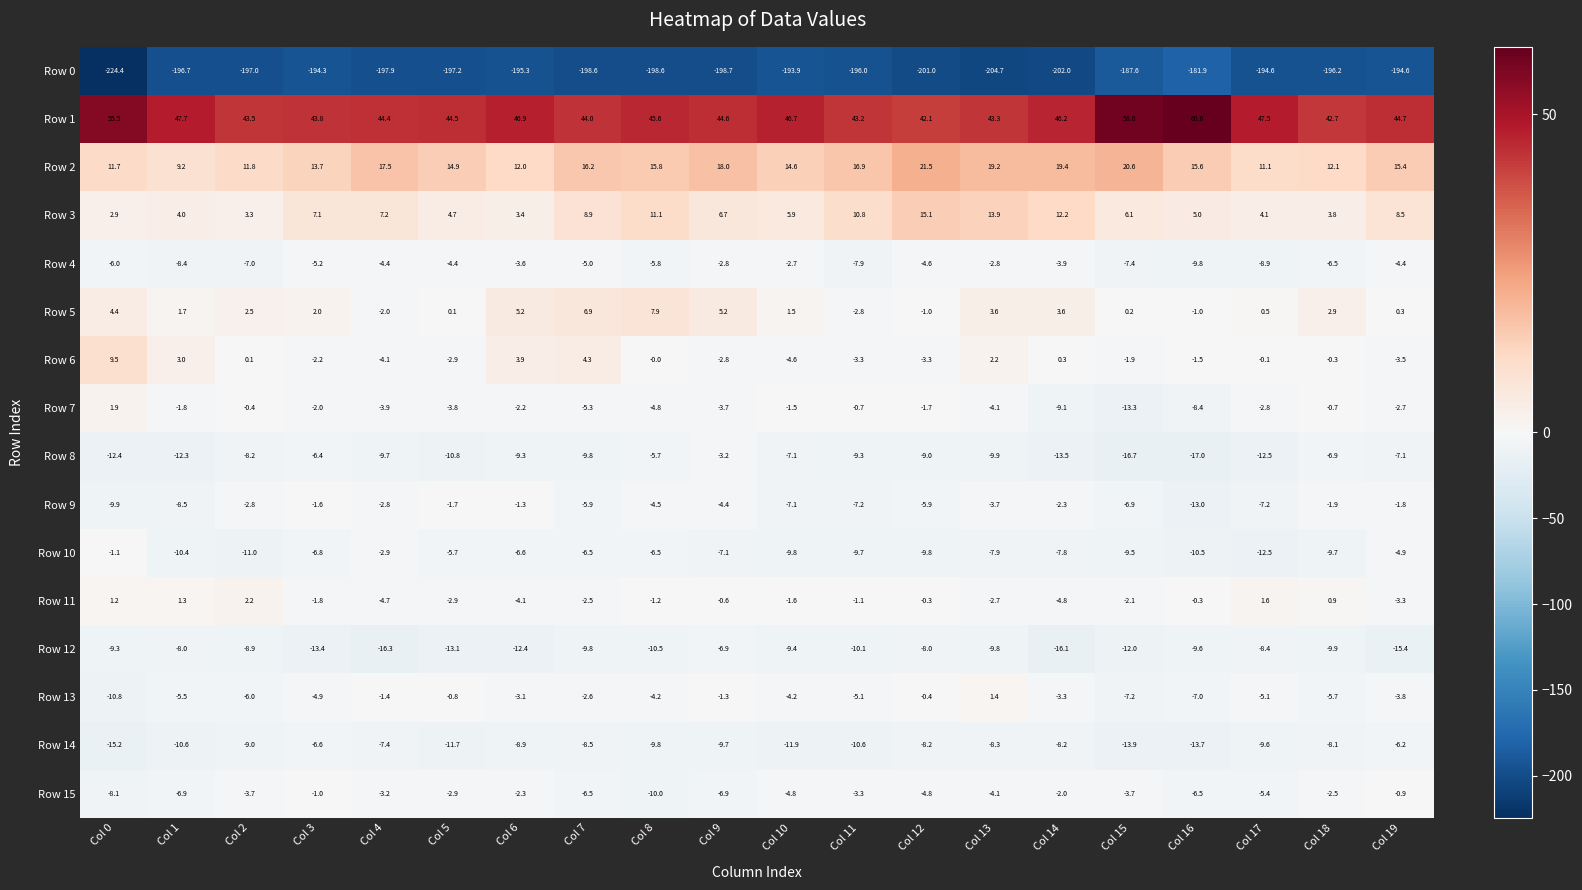

What is the average value of the Row 13 series?

-4.0